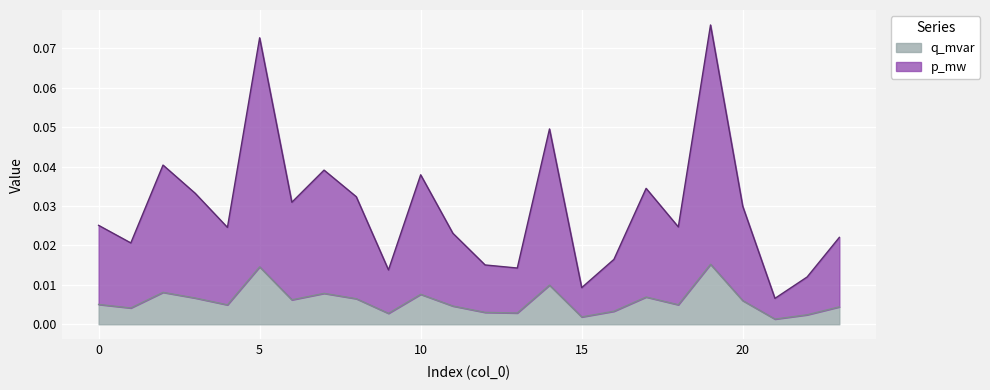

True or false: q_mvar and p_mw cross at least once.

False